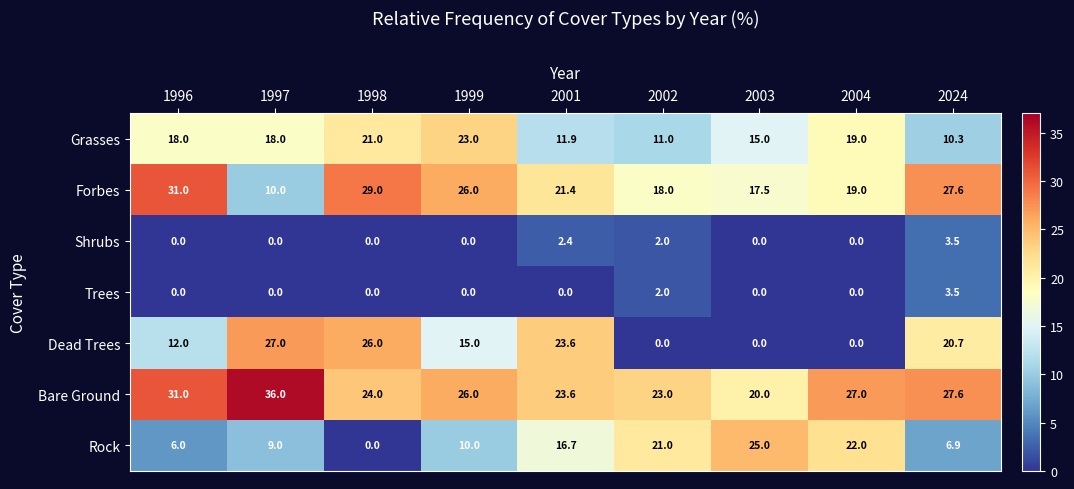

True or false: Bare Ground has a value of 27.6 at 2024.

True